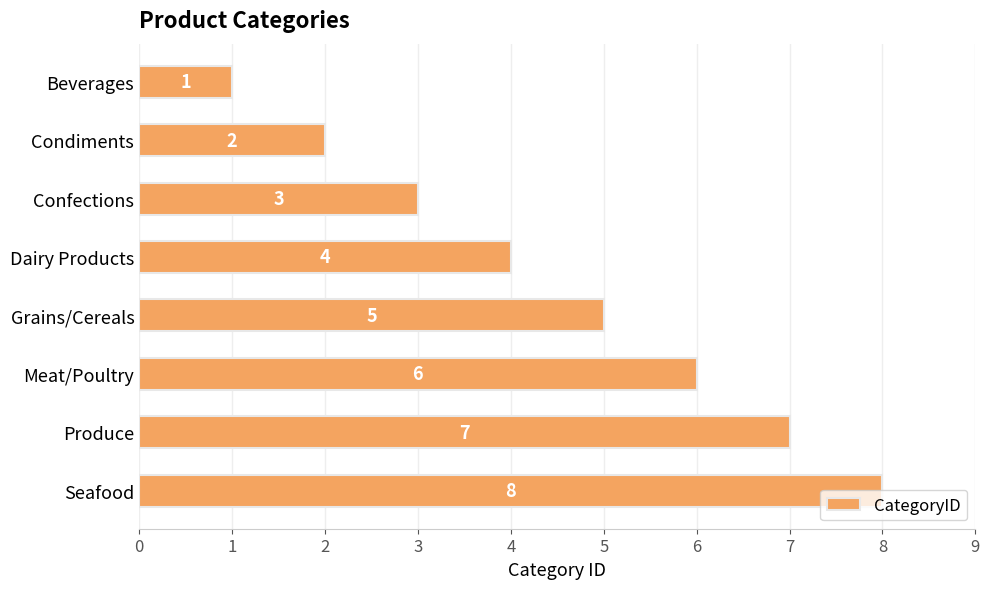

What is the change in value from Dairy Products to Meat/Poultry?

+2